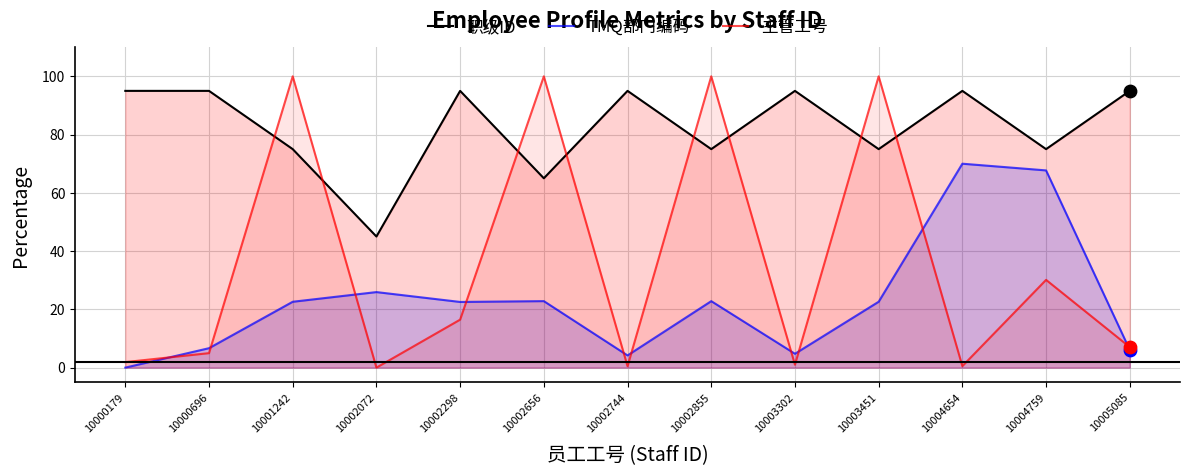

What are all the series names shown in the legend?

职级ID, TMQ部门编码, 主管工号